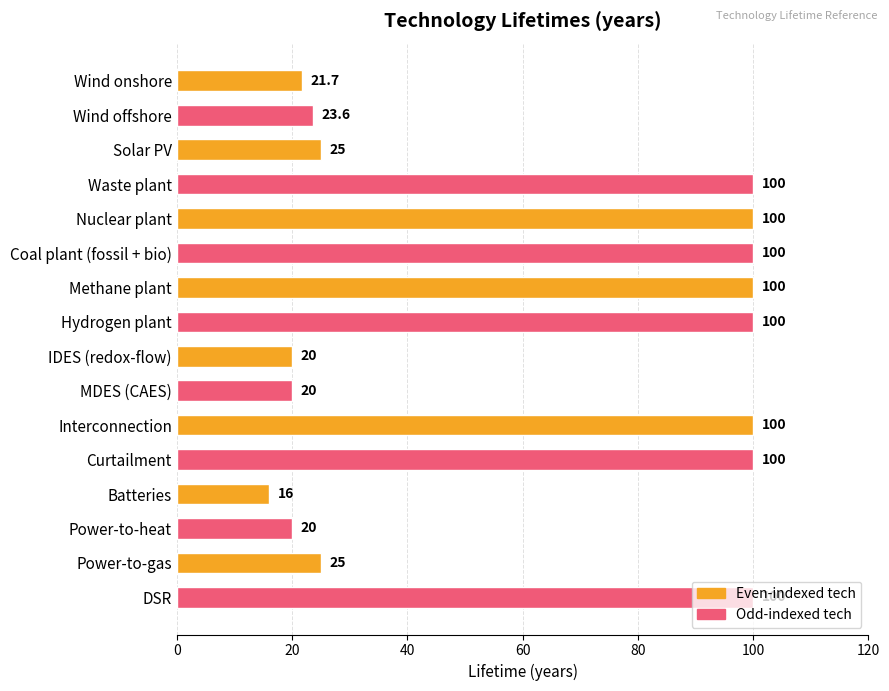

What is the sum of the values at Hydrogen plant and IDES (redox-flow)?

120.0